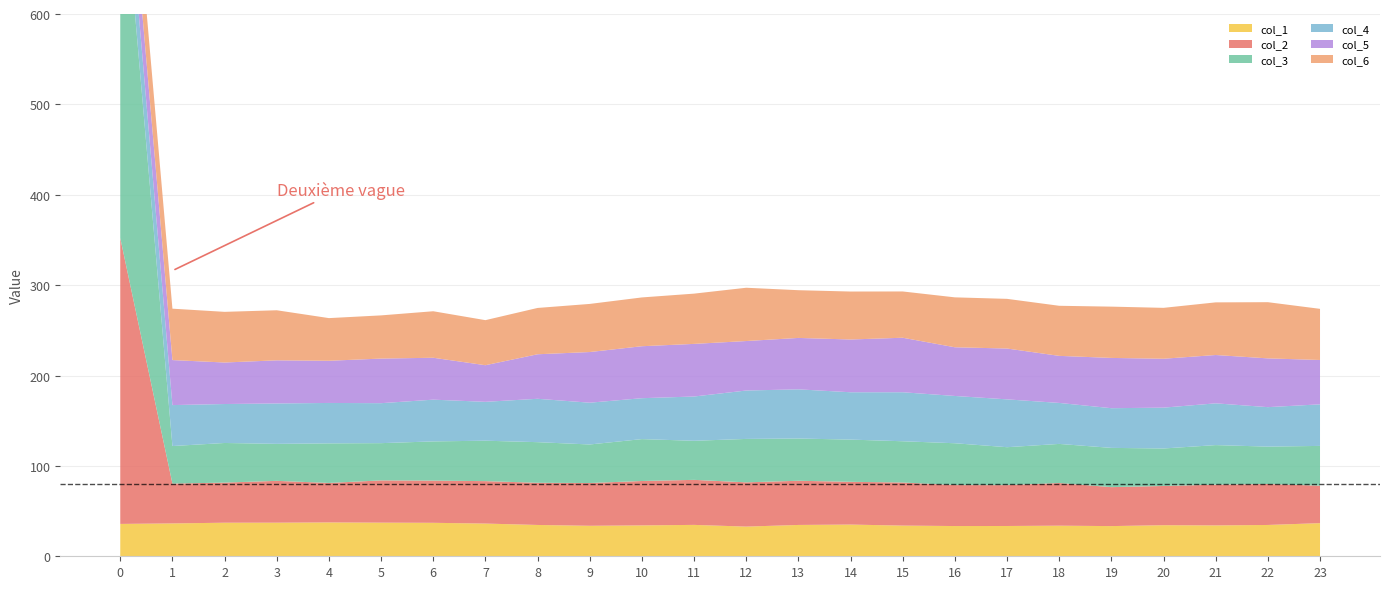

Reading left to right, what are all the values shown in this chart?

col_1: 35.8	36.4	37.1	37.2	37.5	37.2	37.0	36.2	34.7	33.7	34.2	34.7	32.8	34.7	35.1	34.0	33.5	33.5	33.9	33.4	34.4	34.2	34.7	36.7
col_2: 316.4	44.1	44.4	46.3	43.7	46.7	46.7	47.0	46.7	47.3	49.1	49.8	48.9	48.9	47.3	47.7	45.3	45.2	47.2	43.1	43.4	45.1	45.3	41.5
col_3: 436.4	41.5	43.8	40.9	43.8	41.2	43.4	44.7	44.9	42.6	46.3	43.2	48.1	46.7	46.7	45.6	46.3	42.0	43.3	43.4	41.5	43.8	41.4	44.0
col_4: 48.9	45.3	43.1	44.7	44.7	44.2	46.2	43.0	48.0	46.2	45.3	49.0	53.6	54.4	52.4	54.2	52.3	52.9	45.4	43.9	45.2	46.2	43.7	46.0
col_5: 43.8	49.8	45.9	47.7	46.7	49.3	46.4	40.5	49.3	56.0	57.5	58.2	54.7	56.9	58.4	60.3	53.9	56.2	52.1	55.6	54.1	53.5	54.0	49.1
col_6: 54.9	56.9	56.1	55.4	47.2	47.8	51.5	49.9	51.2	53.2	54.0	55.6	59.0	52.8	53.1	51.2	55.2	55.0	55.4	56.8	56.3	58.2	62.2	56.6